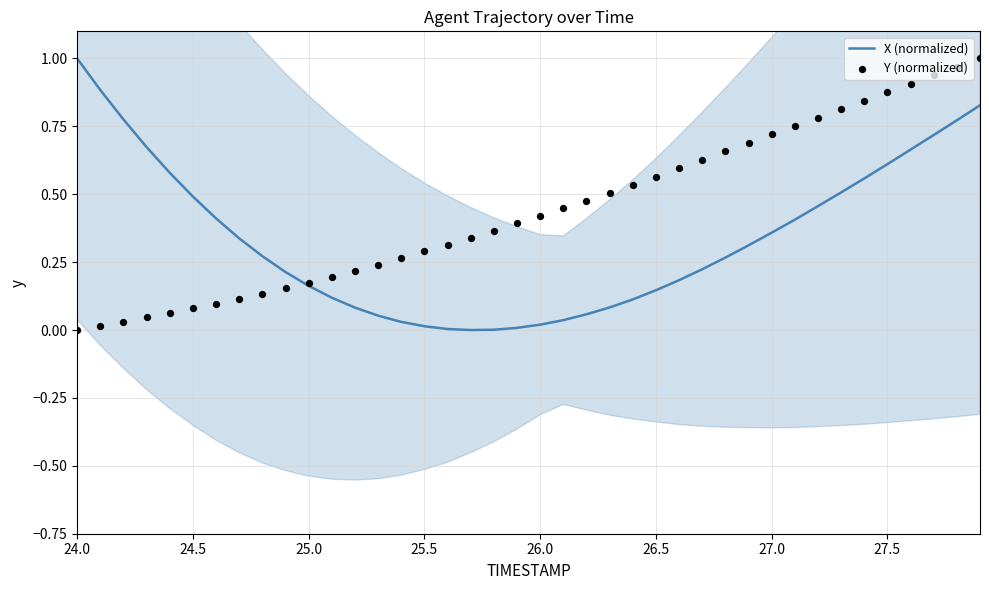

At how many categories does at least one series exceed 0?

40